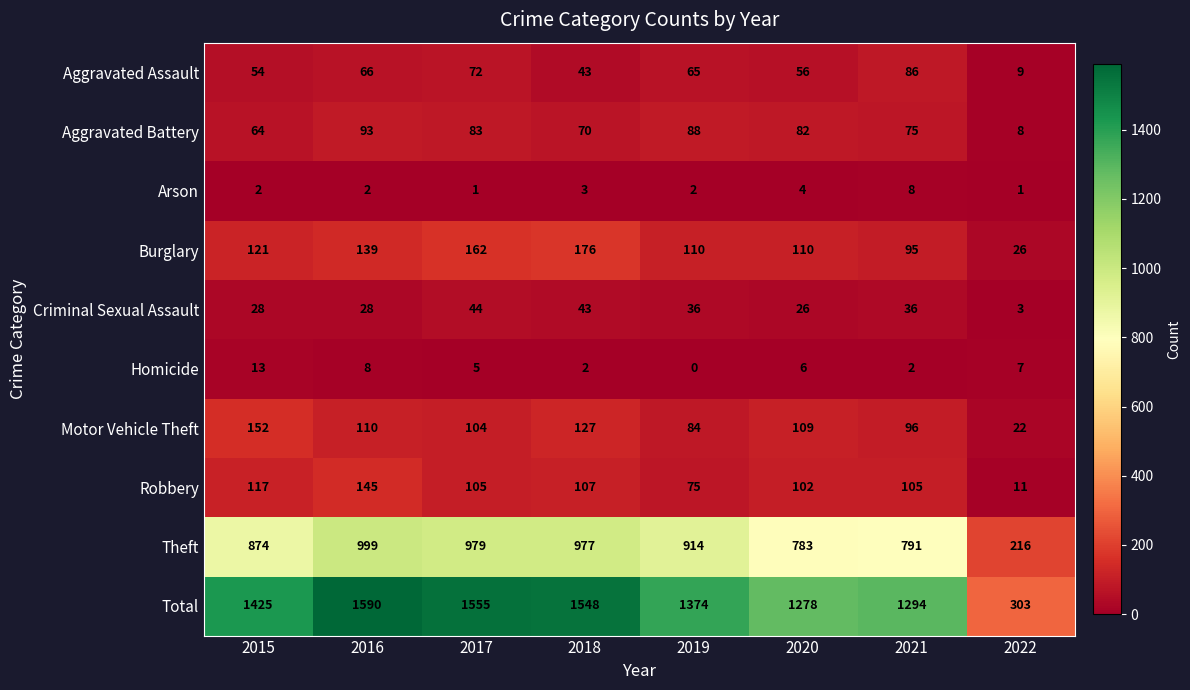

Which label corresponds to the smallest value in the chart?

2019